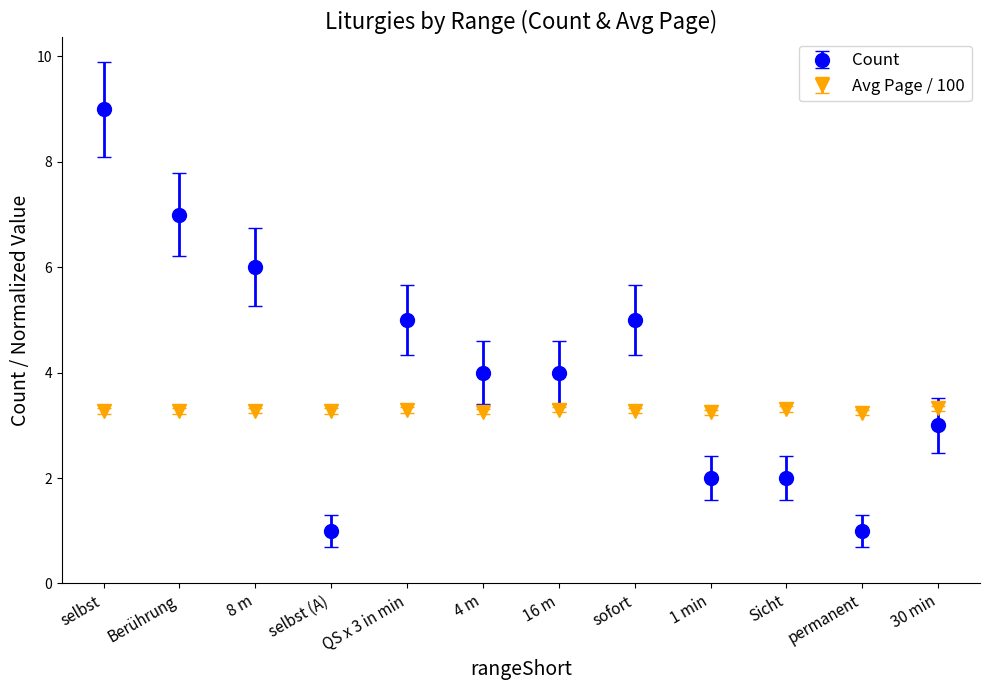

What is the label of the 6th point from the left?

4 m